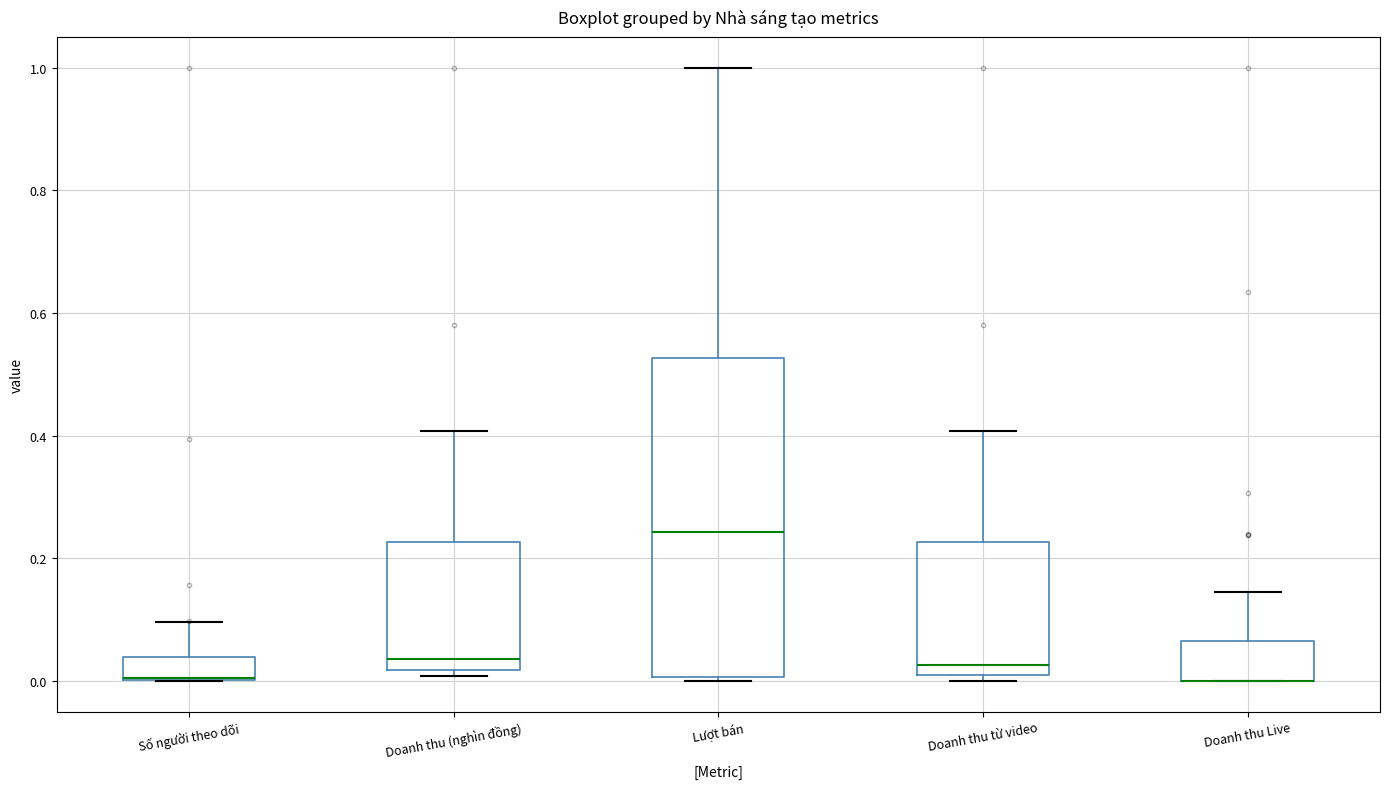

Reading left to right, read every box against the y-axis: the position of its median line, the range the box covers, and the ends of its whiskers. The values are not printed on the chart, so give them approximately, as read against the axis.

Số người theo dõi: median 0.00, box 0.00 to 0.04, whiskers 0.00 to 0.10
Doanh thu (nghìn đồng): median 0.04, box 0.02 to 0.22, whiskers 0.00 to 0.40
Lượt bán: median 0.24, box 0.00 to 0.52, whiskers 0.00 (just below the box's lower edge) to 1.00
Doanh thu từ video: median 0.02, box 0.00 to 0.22, whiskers 0.00 (just below the box's lower edge) to 0.40
Doanh thu Live: median 0.00 (drawn on the box's lower edge), box 0.00 to 0.06, whiskers 0.00 to 0.14